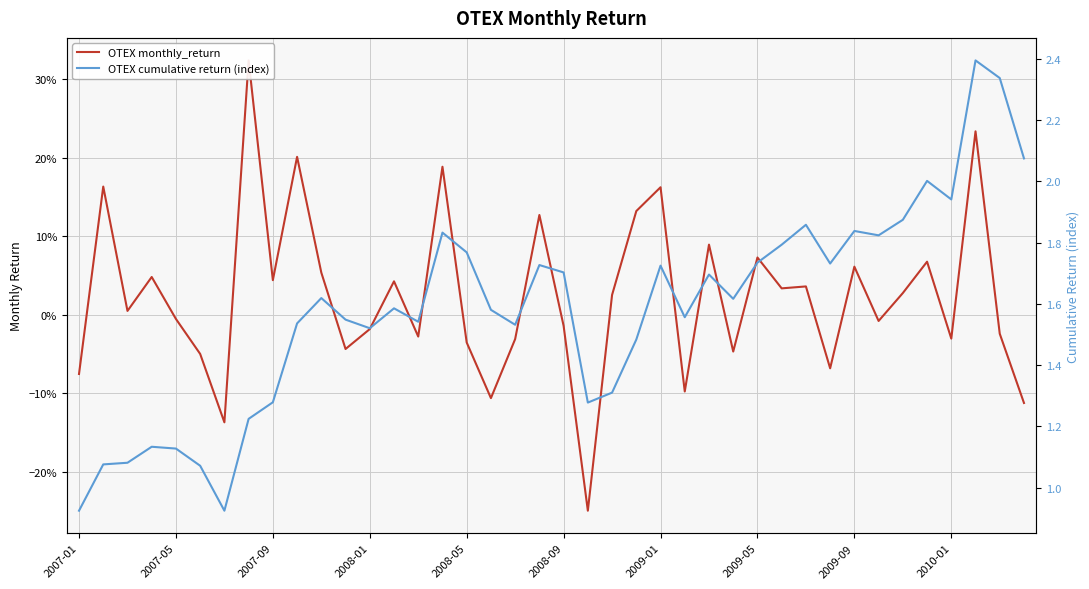

Read the OTEX monthly_return value at 37.

0.2